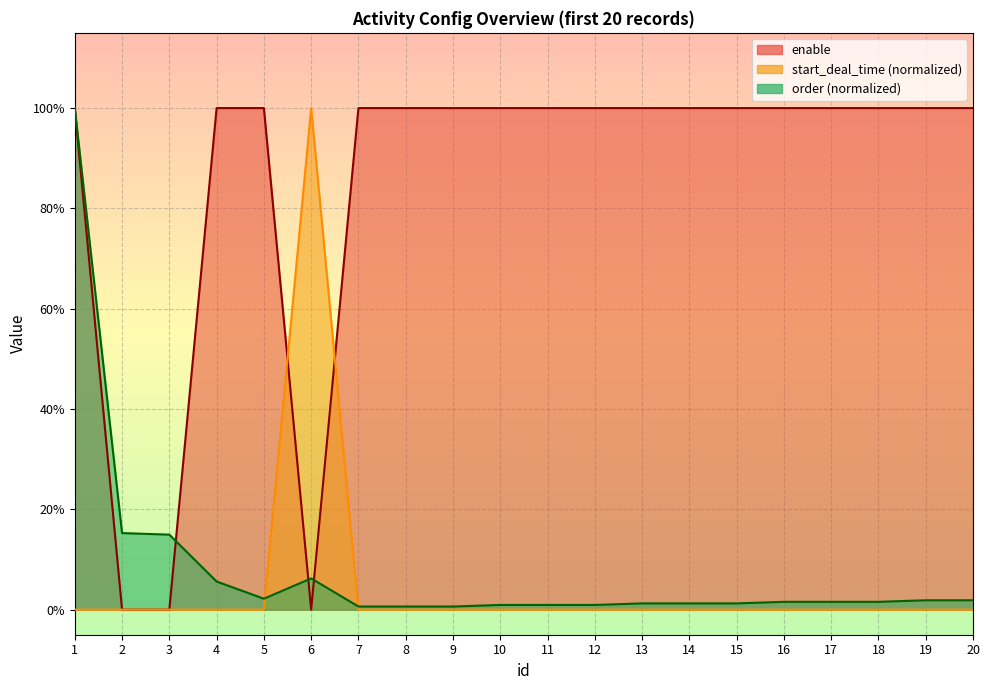

Is it true that start_deal_time equals 0.0 at 12?

True